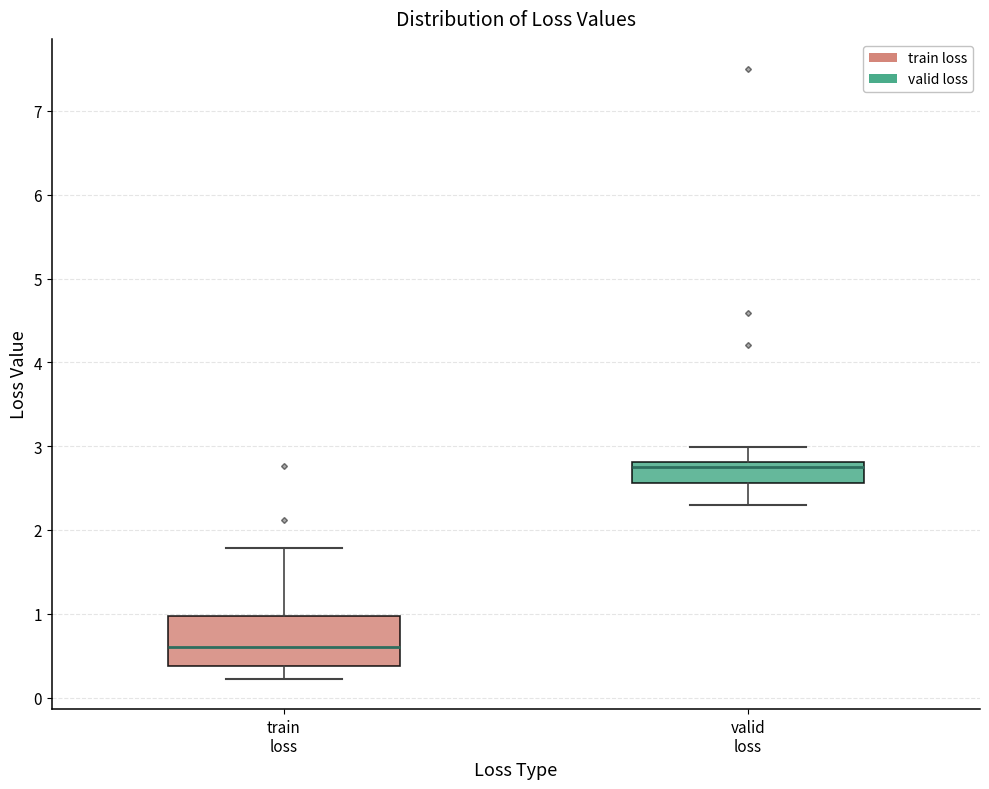

Reading left to right, transcribe this box plot: for each box, give where its median line is, the range the box spans, and where its two whiskers end, as read against the y-axis. The values are not printed on the chart, so give them approximately, as read against the axis.

train loss: median 0.6, box 0.4 to 1.0, whiskers 0.2 to 1.8
valid loss: median 2.8 (just below the box's upper edge), box 2.6 to 2.8, whiskers 2.3 to 3.0